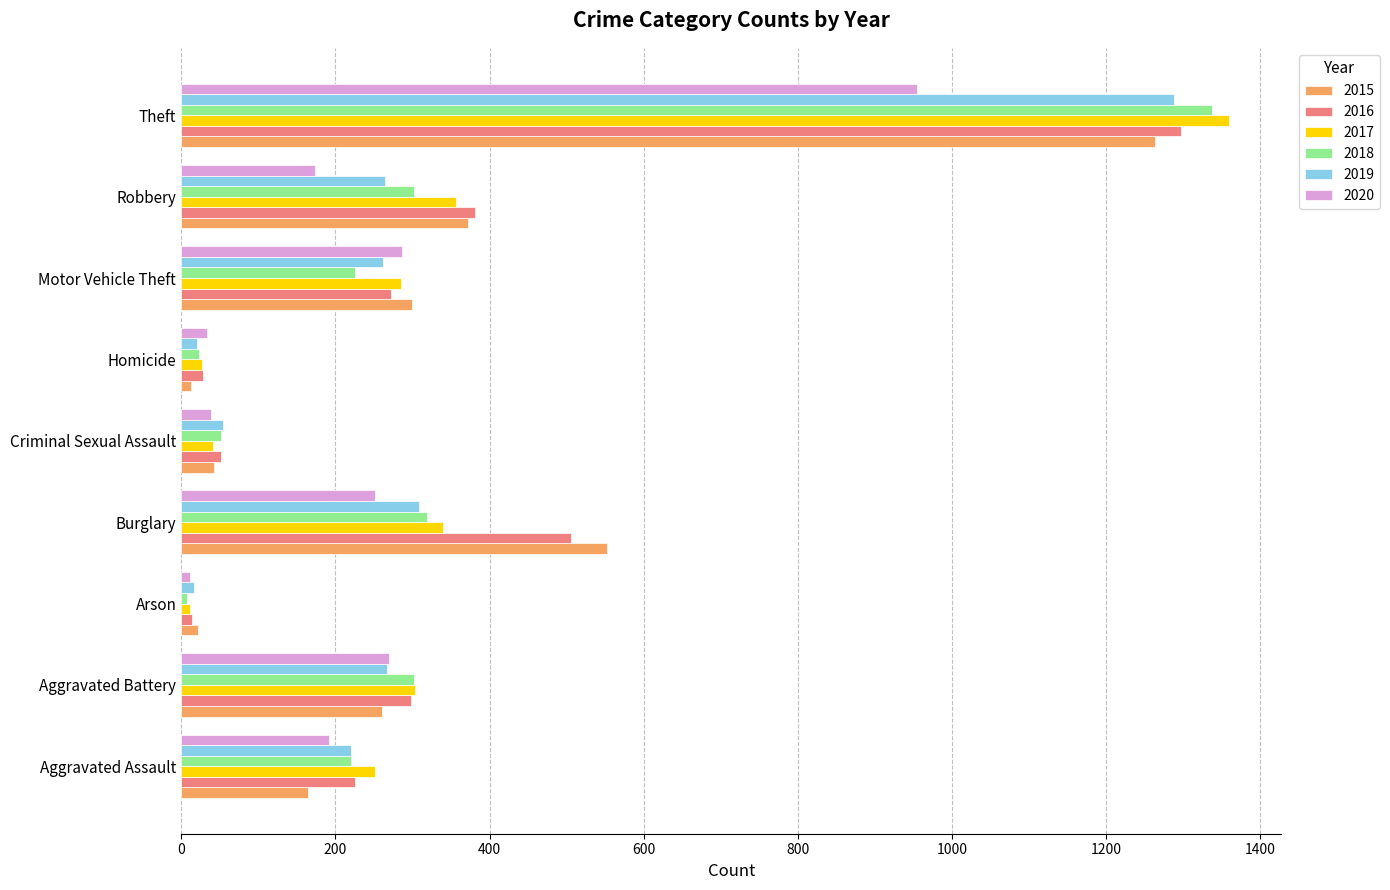

What is the difference between the highest and lowest values at Robbery?

207